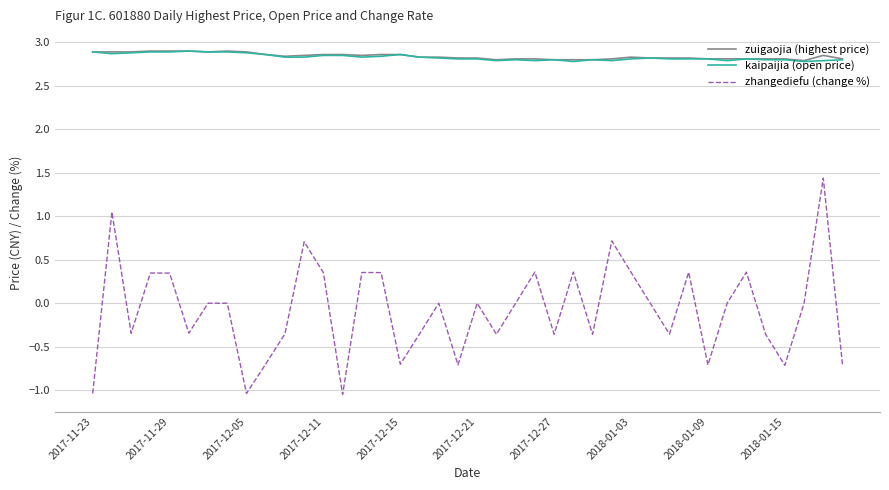

Which series has the largest range (max minus min)?

zhangediefu (change %)